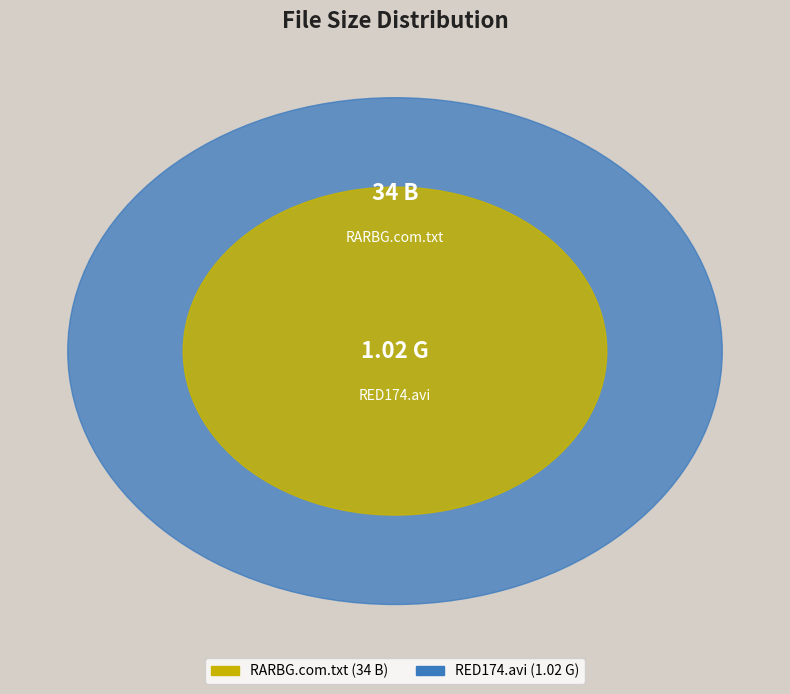

Count the number of slices in the pie.

2